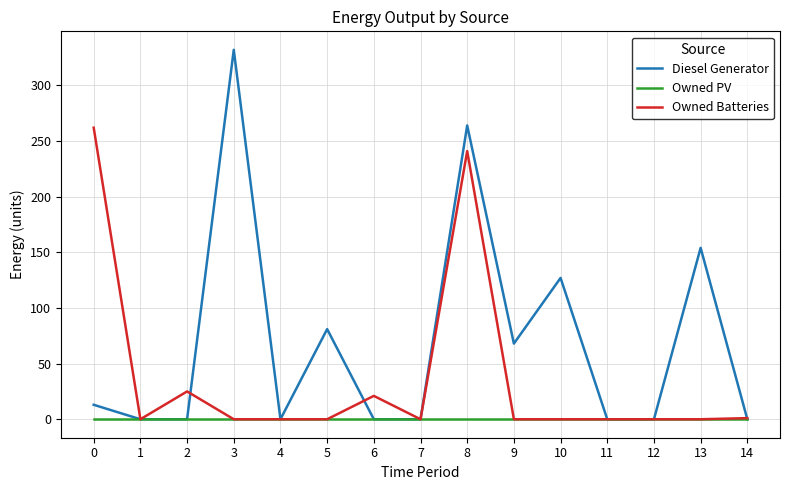

Between 1 and 8, which series saw the biggest shift?

Diesel Generator